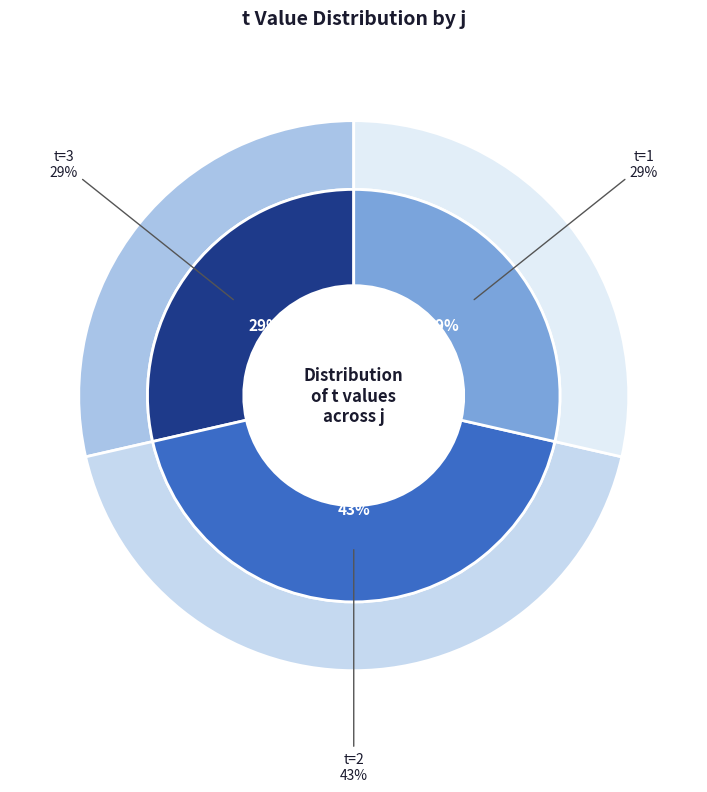

Which slice is the smallest?

3